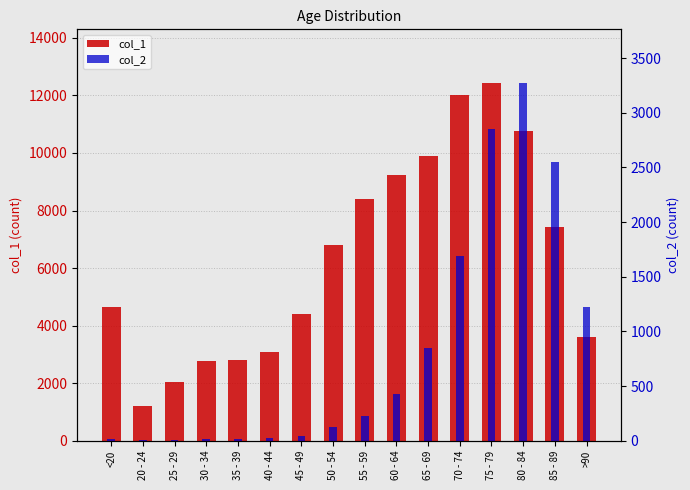

Is it true that col_1 equals 1419 at 25 - 29?

False